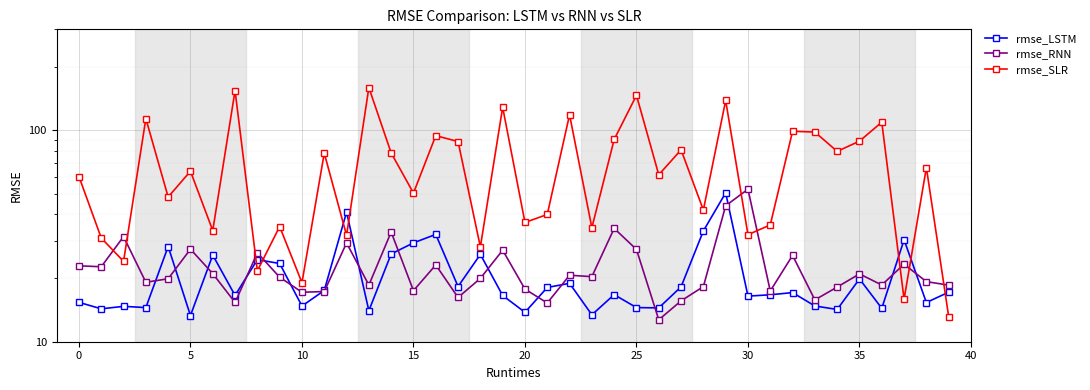

The value of rmse_RNN at 34 is 6.1. True or false?

False